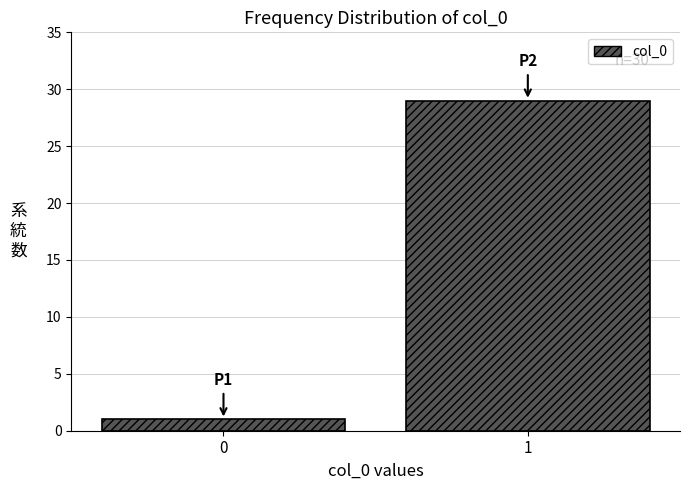

Reading left to right, what are all the values shown in this chart?

0=1	1=29